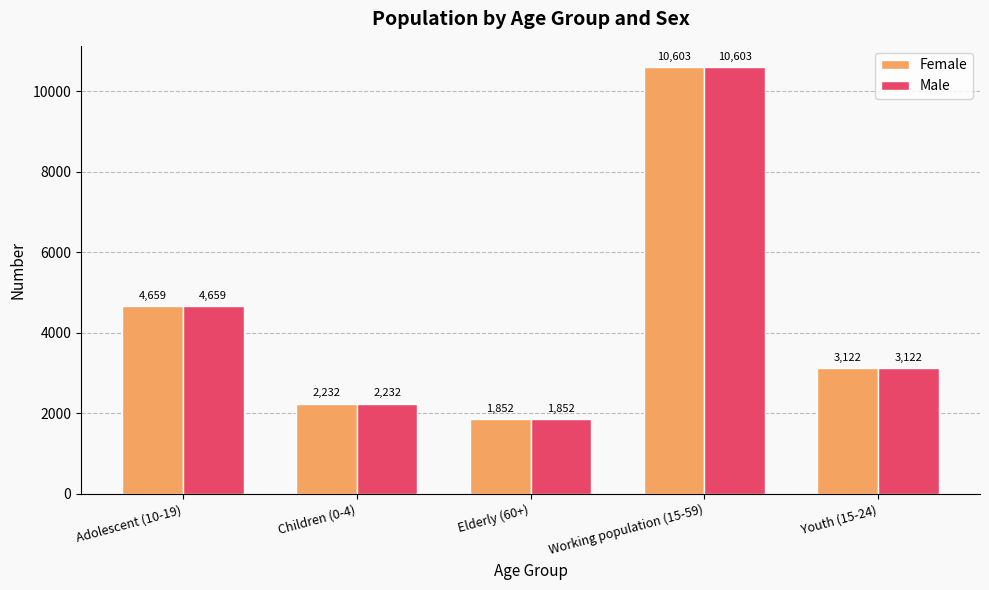

How many series are shown in this chart?

2